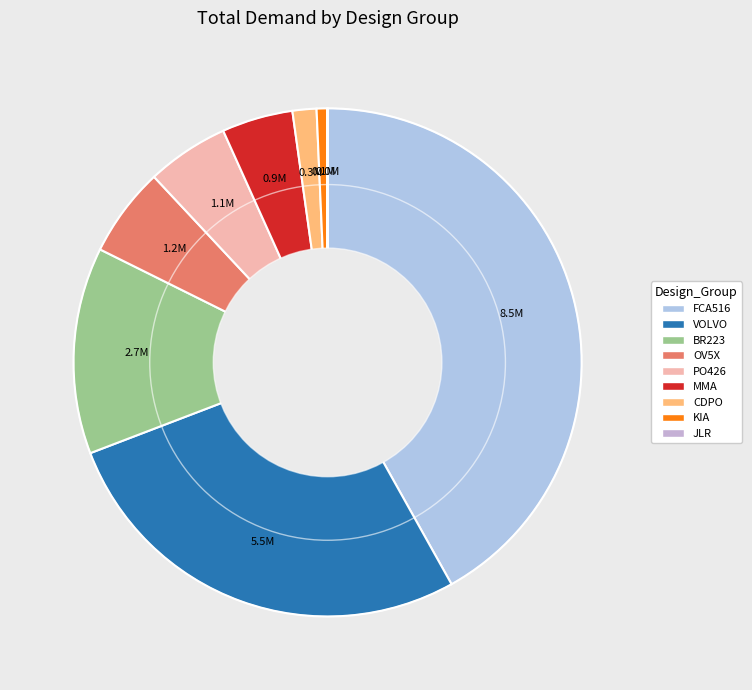

To the nearest percent, what percentage of the pie is CDPO?

2%